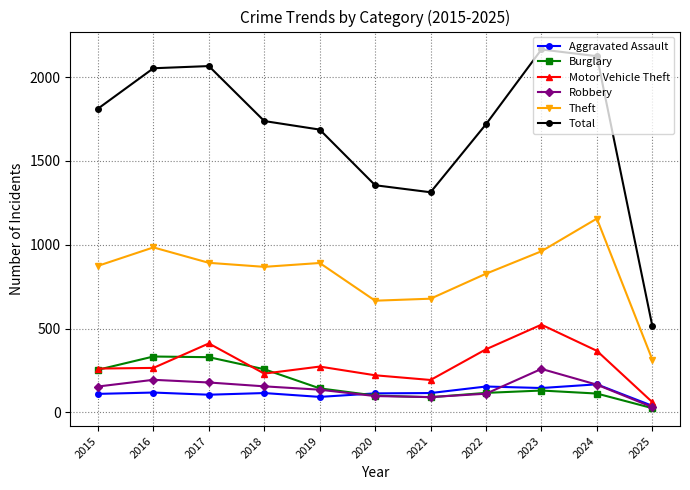

What are all the series names shown in the legend?

Aggravated Assault, Burglary, Motor Vehicle Theft, Robbery, Theft, Total